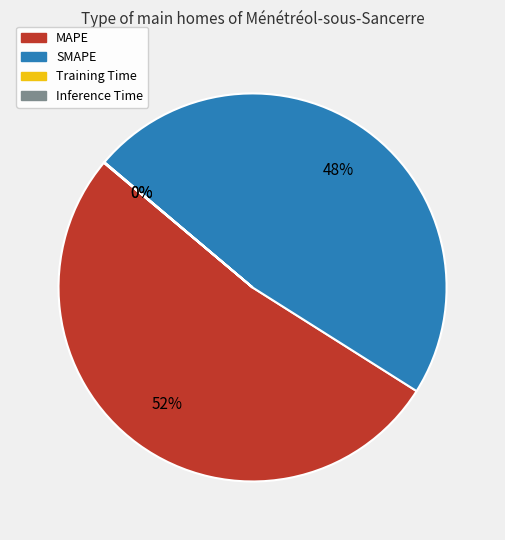

Which slice is the largest?

MAPE